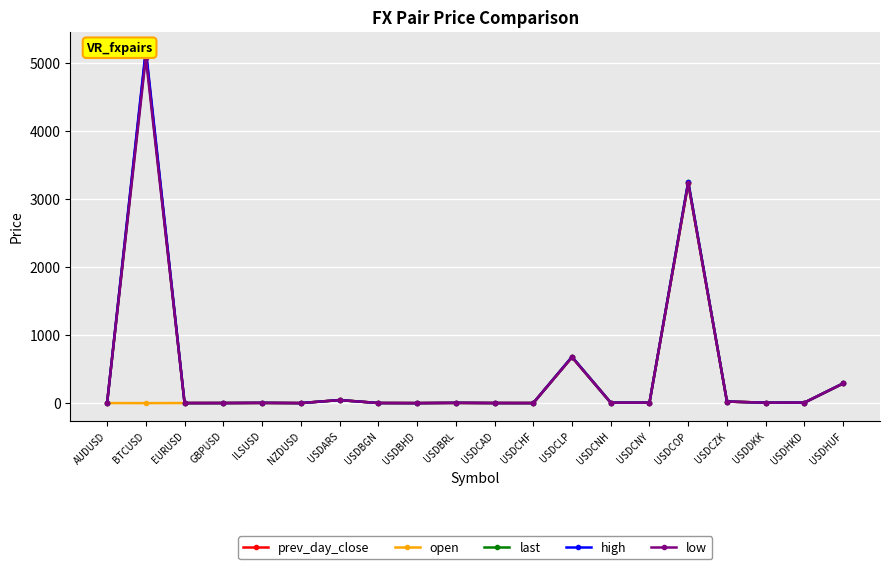

Reading left to right, extract all data points from this chart.

prev_day_close: AUDUSD=0.7	BTCUSD=5153.8	EURUSD=1.1	GBPUSD=1.3	ILSUSD=3.6	NZDUSD=0.7	USDARS=45.8	USDBGN=1.8	USDBHD=0.4	USDBRL=3.9	USDCAD=1.3	USDCHF=1.0	USDCLP=674.9	USDCNH=6.7	USDCNY=6.7	USDCOP=3226.6	USDCZK=23.1	USDDKK=6.7	USDHKD=7.8	USDHUF=289.0
open: AUDUSD=0.7	BTCUSD=0.0	EURUSD=1.1	GBPUSD=1.3	ILSUSD=3.6	NZDUSD=0.7	USDARS=44.2	USDBGN=1.8	USDBHD=0.4	USDBRL=3.9	USDCAD=1.3	USDCHF=1.0	USDCLP=674.9	USDCNH=6.7	USDCNY=6.7	USDCOP=3226.6	USDCZK=23.1	USDDKK=6.7	USDHKD=7.8	USDHUF=289.2
last: AUDUSD=0.7	BTCUSD=5129.9	EURUSD=1.1	GBPUSD=1.3	ILSUSD=3.6	NZDUSD=0.7	USDARS=44.4	USDBGN=1.7	USDBHD=0.4	USDBRL=3.9	USDCAD=1.3	USDCHF=1.0	USDCLP=677.9	USDCNH=6.7	USDCNY=6.7	USDCOP=3248.4	USDCZK=22.9	USDDKK=6.7	USDHKD=7.8	USDHUF=288.9
high: AUDUSD=0.7	BTCUSD=5192.0	EURUSD=1.1	GBPUSD=1.3	ILSUSD=3.6	NZDUSD=0.7	USDARS=44.9	USDBGN=1.8	USDBHD=0.4	USDBRL=3.9	USDCAD=1.3	USDCHF=1.0	USDCLP=679.8	USDCNH=6.7	USDCNY=6.7	USDCOP=3249.4	USDCZK=23.1	USDDKK=6.7	USDHKD=7.8	USDHUF=290.3
low: AUDUSD=0.7	BTCUSD=5071.6	EURUSD=1.1	GBPUSD=1.3	ILSUSD=3.6	NZDUSD=0.7	USDARS=44.4	USDBGN=1.7	USDBHD=0.4	USDBRL=3.9	USDCAD=1.3	USDCHF=1.0	USDCLP=673.8	USDCNH=6.7	USDCNY=6.7	USDCOP=3229.5	USDCZK=22.9	USDDKK=6.7	USDHKD=7.8	USDHUF=288.7